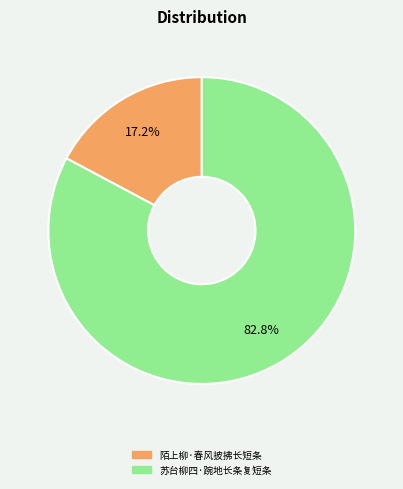

Which category has the smallest portion of the pie?

陌上柳·春风披拂长短条